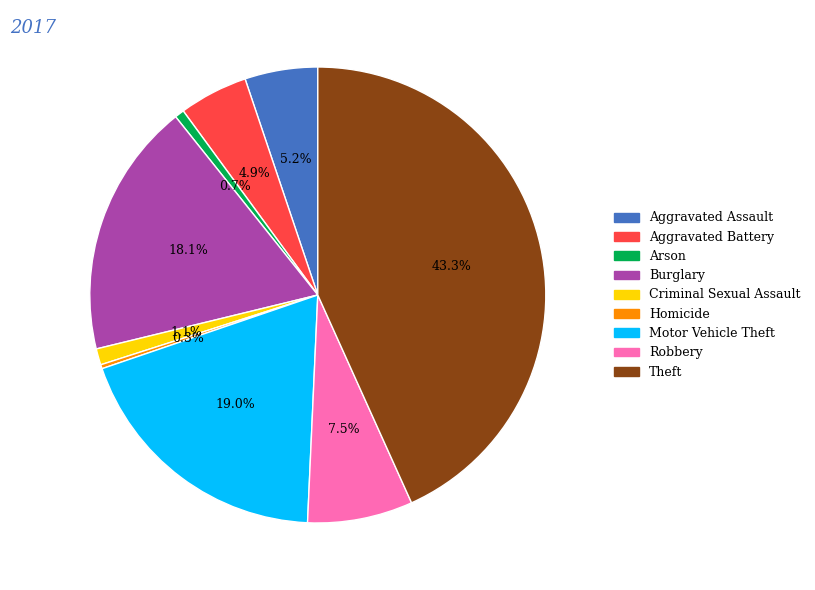

To the nearest percent, what is the average slice percentage?

11%